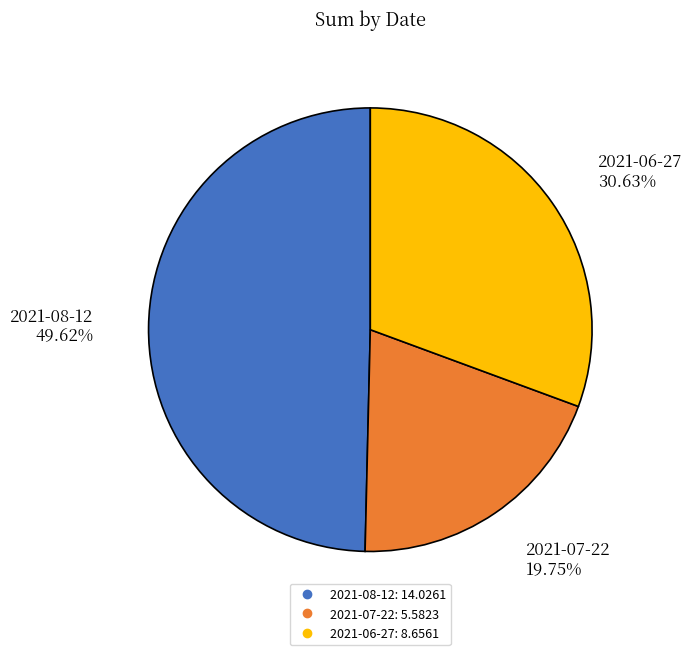

To the nearest percent, what is the difference between the largest and smallest slice percentages?

30%